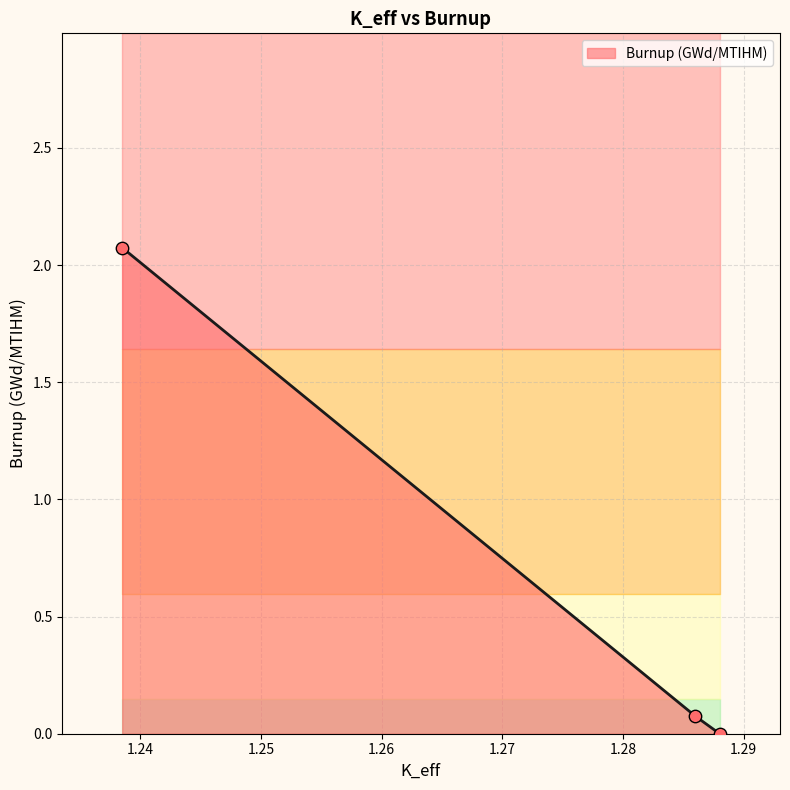

What is the change in value from 1.28801393 to 1.28594227?

+0.1